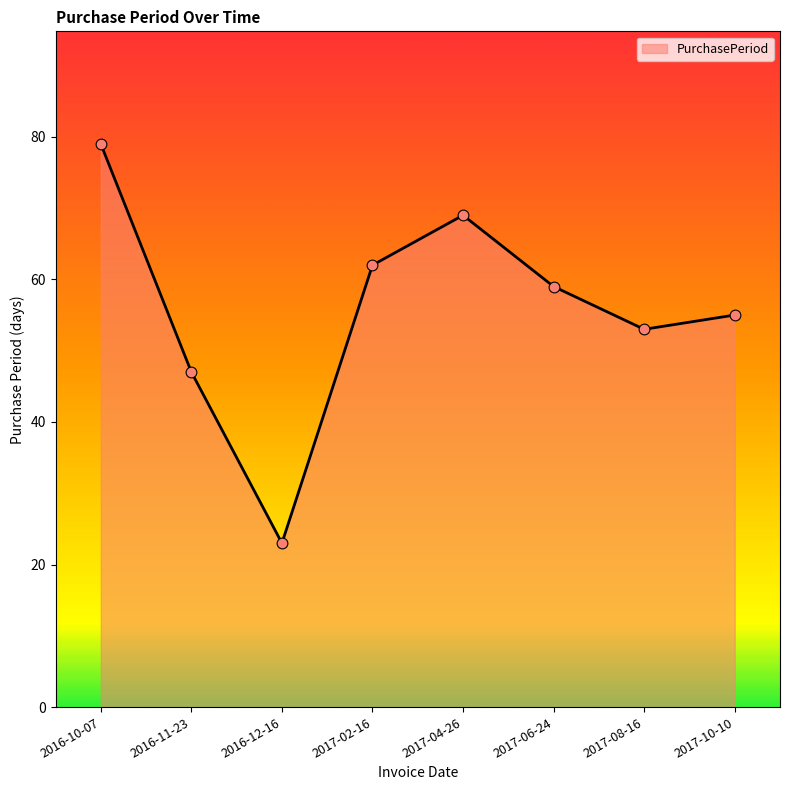

What is the ratio of the value at 2017-04-26 to the value at 2016-12-16?

3.0